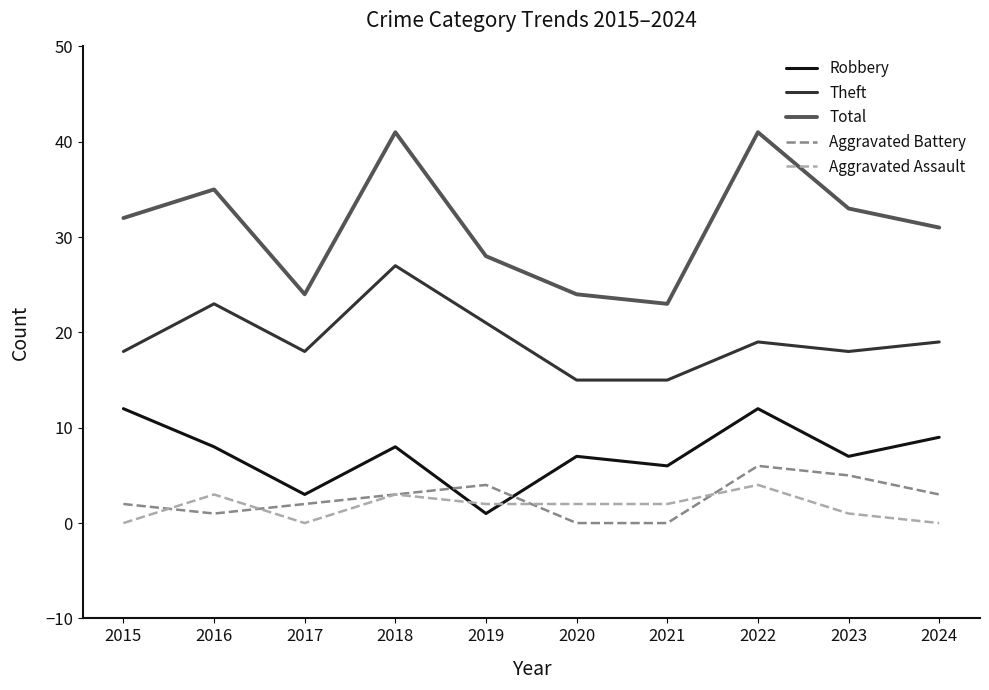

List the series in order of their peak value, lowest first.

Aggravated Assault, Aggravated Battery, Robbery, Theft, Total